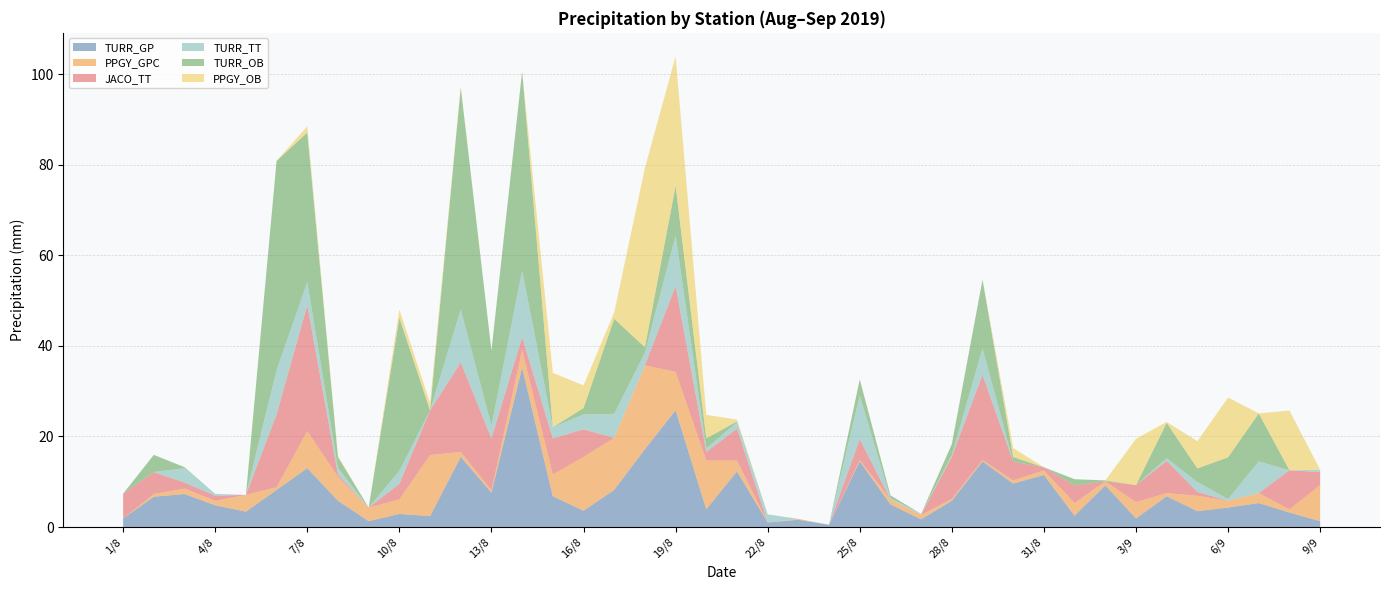

Reading right to left, extract all data points from this chart.

TURR_GP: 1.3	3.2	5.3	4.3	3.5	6.8	1.9	9.2	2.5	11.5	9.6	14.5	5.8	1.7	5.0	14.5	0.5	1.6	1.0	12.3	3.9	25.8	17.2	8.2	3.6	6.8	35.2	7.6	15.5	2.4	2.9	1.3	5.8	13.0	8.2	3.4	4.8	7.3	6.7	1.9
PPGY_GPC: 8.0	0.7	2.2	1.5	3.4	0.7	3.6	0.9	2.8	1.0	0.7	0.3	0.4	1.0	1.1	0.3	0.0	0.2	0.0	2.4	10.8	8.5	18.5	11.5	11.9	4.8	3.9	0.5	1.1	13.5	3.2	3.0	5.3	8.2	0.6	3.7	1.0	1.2	0.6	0.0
JACO_TT: 2.9	8.6	0.0	0.0	0.8	7.1	3.8	0.0	3.9	0.7	4.2	18.9	9.3	0.0	0.0	4.6	0.0	0.0	0.0	7.0	1.9	18.9	0.0	0.0	6.1	8.0	2.8	11.5	19.8	9.9	3.4	0.0	0.5	27.8	16.1	0.0	1.1	1.3	4.8	5.5
TURR_TT: 0.5	0.0	7.0	0.4	2.2	0.6	0.0	0.0	0.0	0.0	0.0	5.8	0.4	0.2	0.3	9.6	0.0	0.0	1.8	1.4	0.8	11.1	2.8	5.3	3.3	2.5	14.7	2.8	11.7	0.0	2.9	0.0	1.5	5.1	9.8	0.0	0.4	3.2	0.0	0.0
TURR_OB: 0.0	0.0	10.6	9.2	3.0	7.8	0.0	0.2	1.4	0.0	1.0	15.2	2.4	0.0	0.6	3.6	0.0	0.0	0.0	0.2	2.2	11.0	1.2	21.0	1.4	0.0	44.0	16.6	49.0	0.0	33.8	0.0	2.4	33.0	46.2	0.0	0.0	0.2	3.8	0.0
PPGY_OB: 0.0	13.2	0.0	13.2	6.0	0.2	10.2	0.0	0.0	0.0	2.0	0.0	0.0	0.0	0.0	0.0	0.0	0.0	0.0	0.4	5.2	28.6	39.6	1.4	5.0	12.0	0.0	0.0	0.2	1.6	1.8	0.0	0.2	1.4	0.0	0.0	0.0	0.0	0.0	0.0